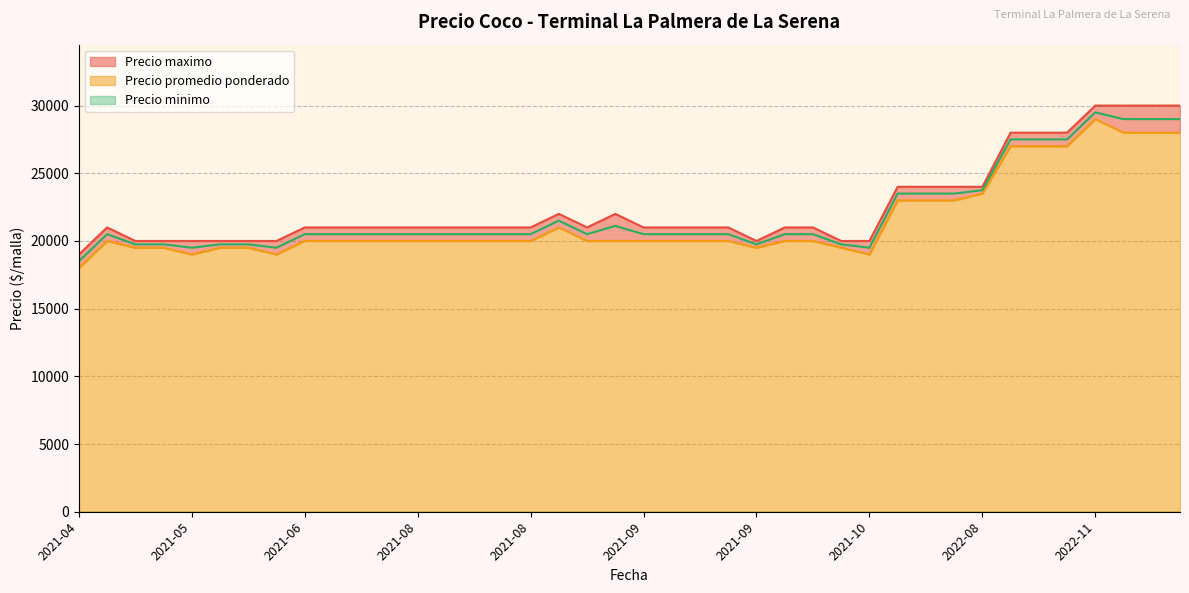

The value of Precio maximo at 2021-08-23 is 36931. True or false?

False